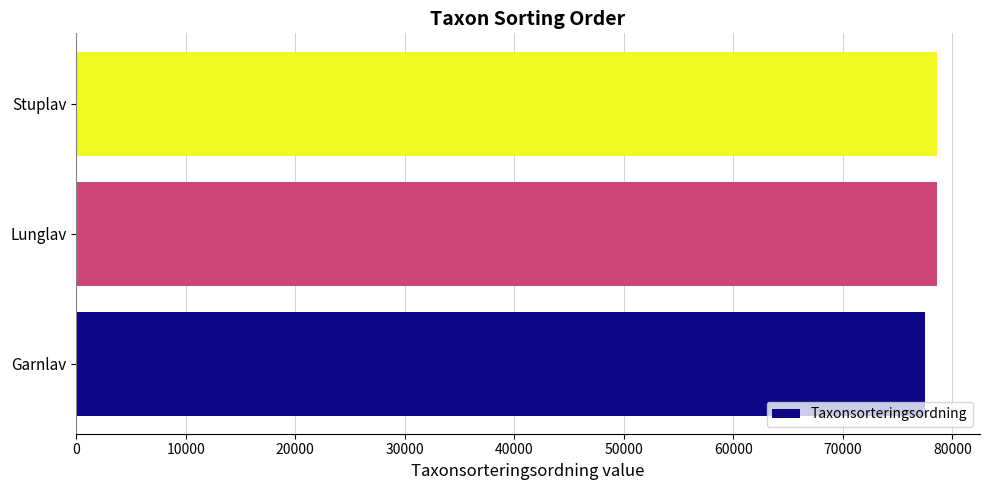

What is the approximate value at Stuplav, to the nearest 50?

78600